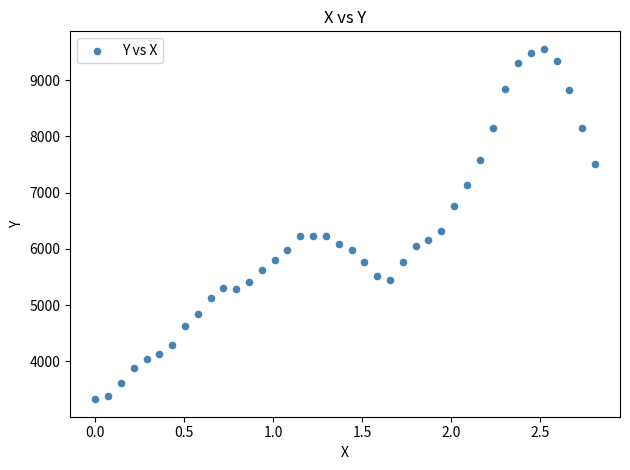

What Y value in the scatter plot is closest to 6441?

6321.7